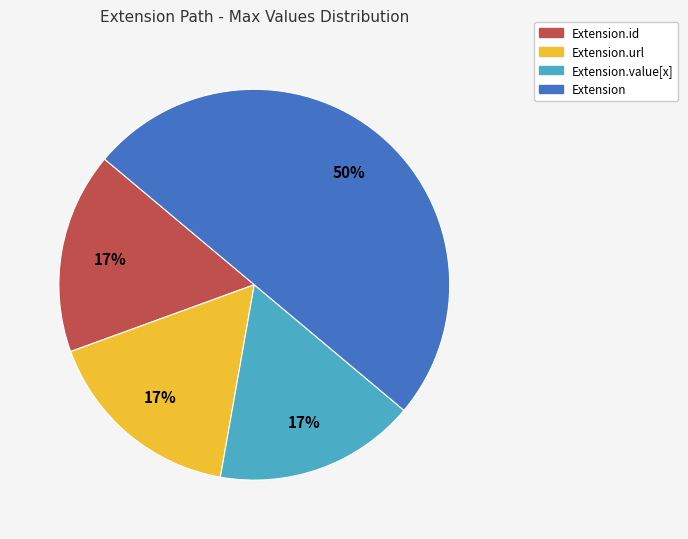

To the nearest percent, what is the difference between the largest and smallest slice percentages?

33%